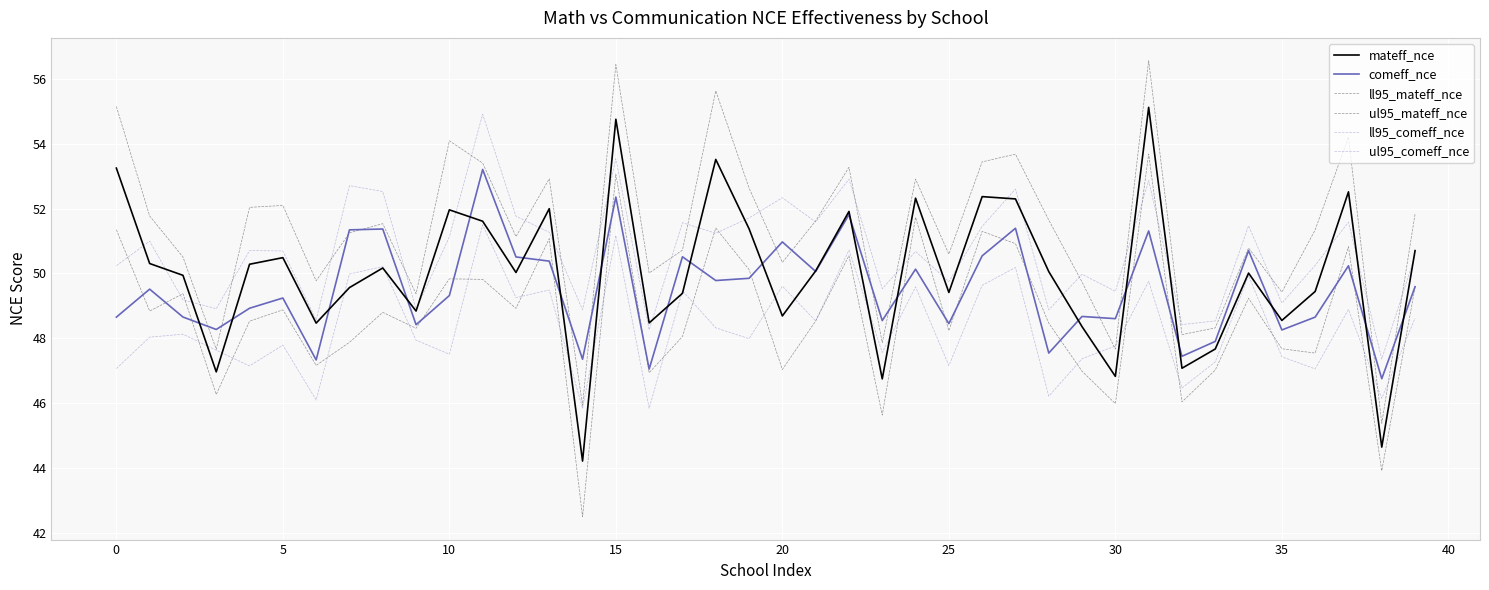

What is the minimum value shown in the chart?

42.5